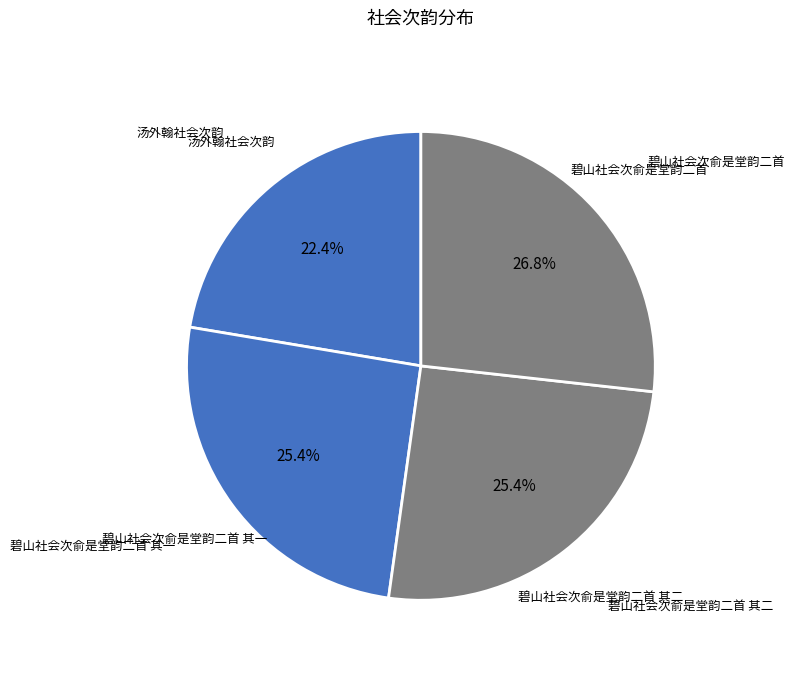

Between 碧山社会次俞是堂韵二首 其二 and 汤外翰社会次韵, which is larger?

碧山社会次俞是堂韵二首 其二